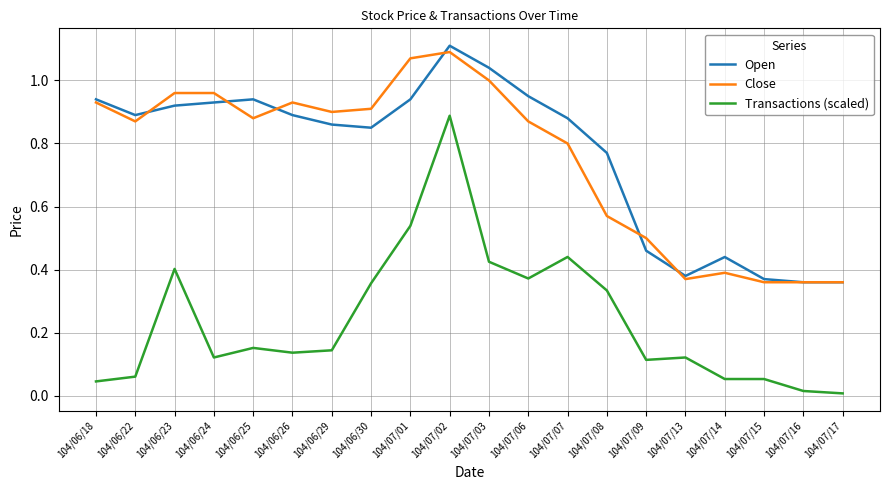

Which series changed the most between 104/07/03 and 104/07/09?

Open